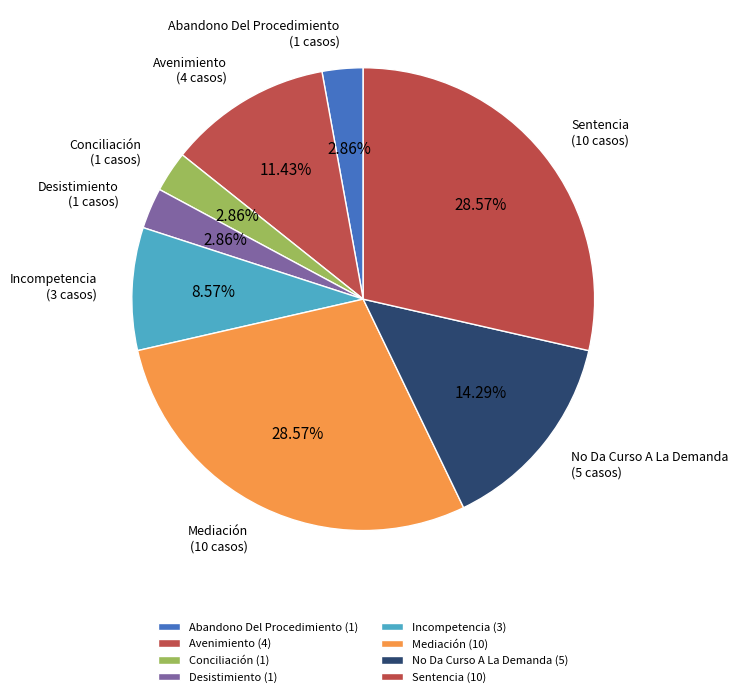

True or false: Avenimiento accounts for 5% of the total.

False